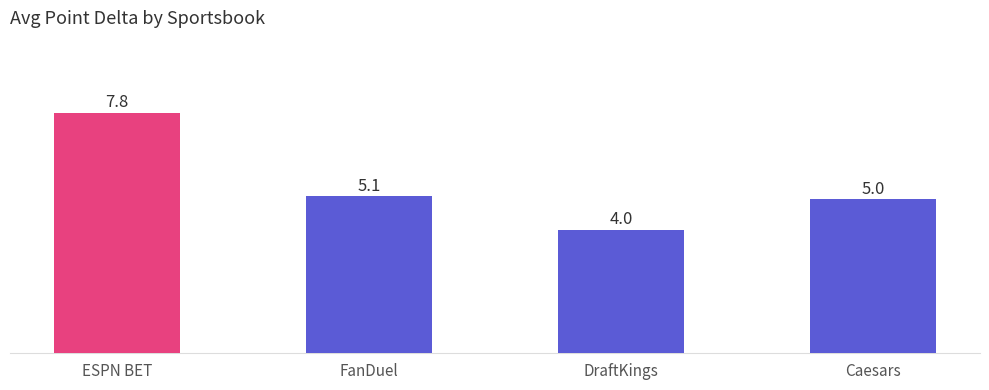

What is the value of the 3rd bar from the left?

4.0